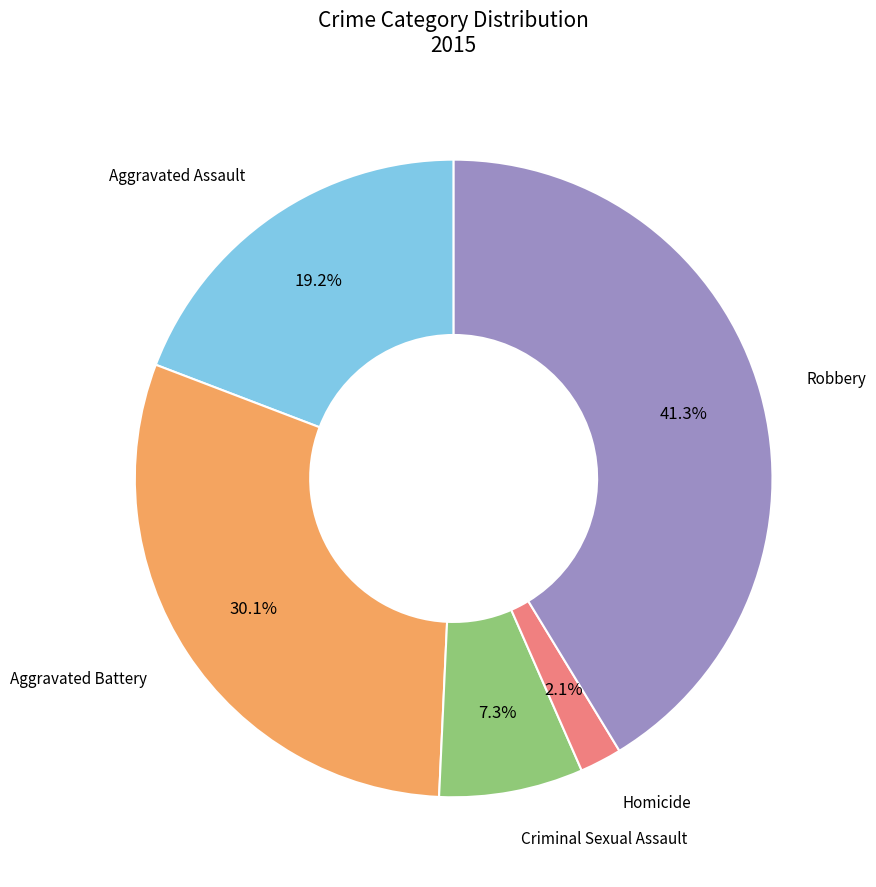

How many segments does this pie chart have?

5